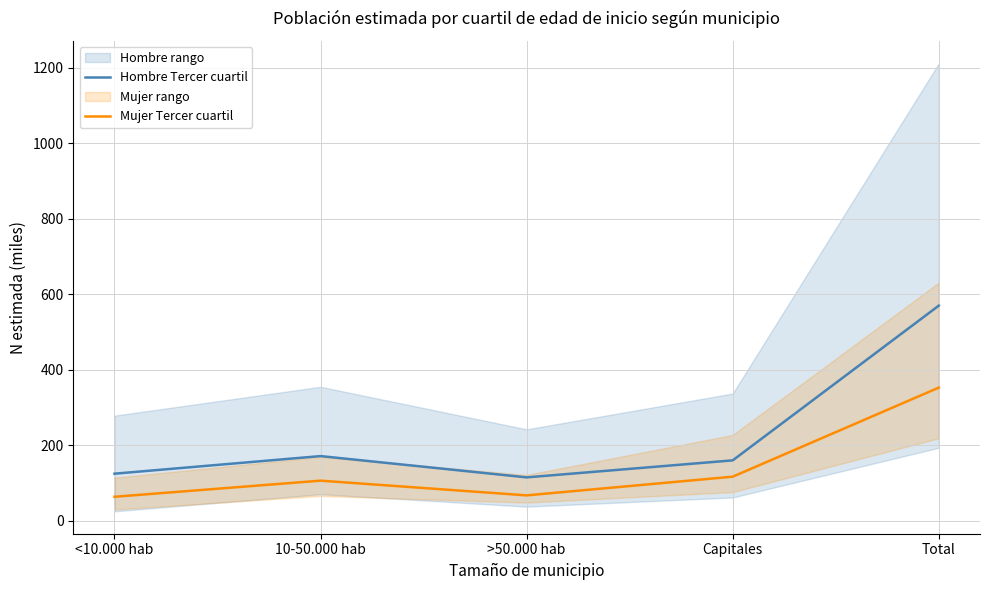

How many lines are shown in the chart?

2